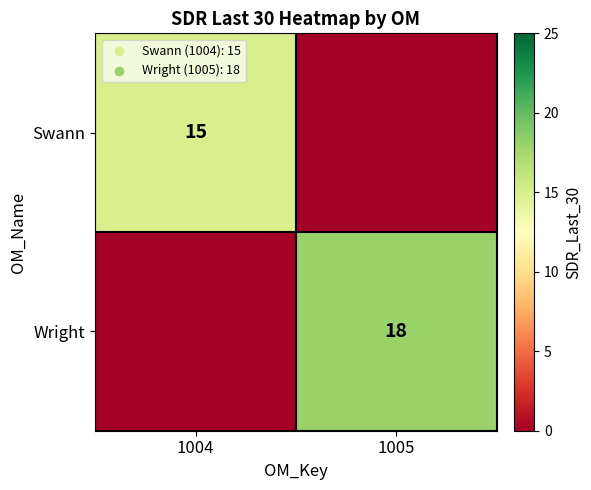

The value of Swann at 1004 is 15. True or false?

True